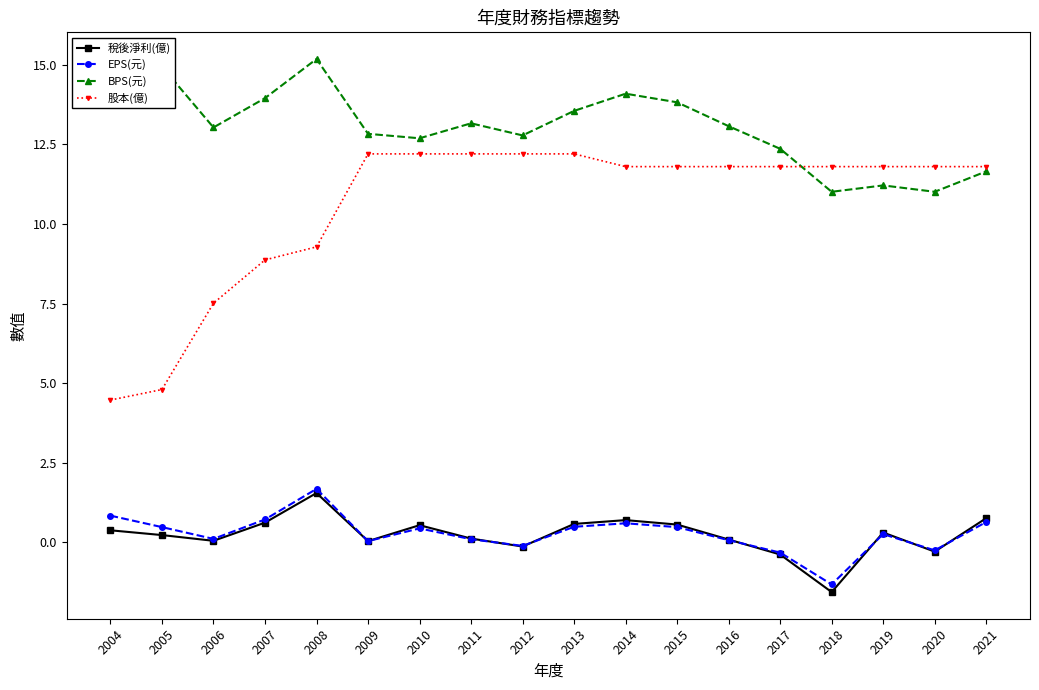

Which category has the highest value in the BPS(元) series?

2008